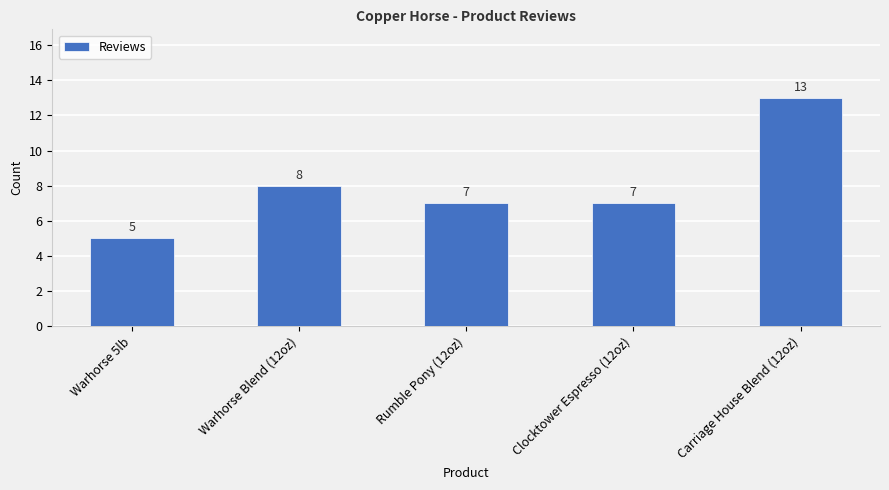

What is the difference between the values at Clocktower Espresso (12oz) and Warhorse 5lb?

2